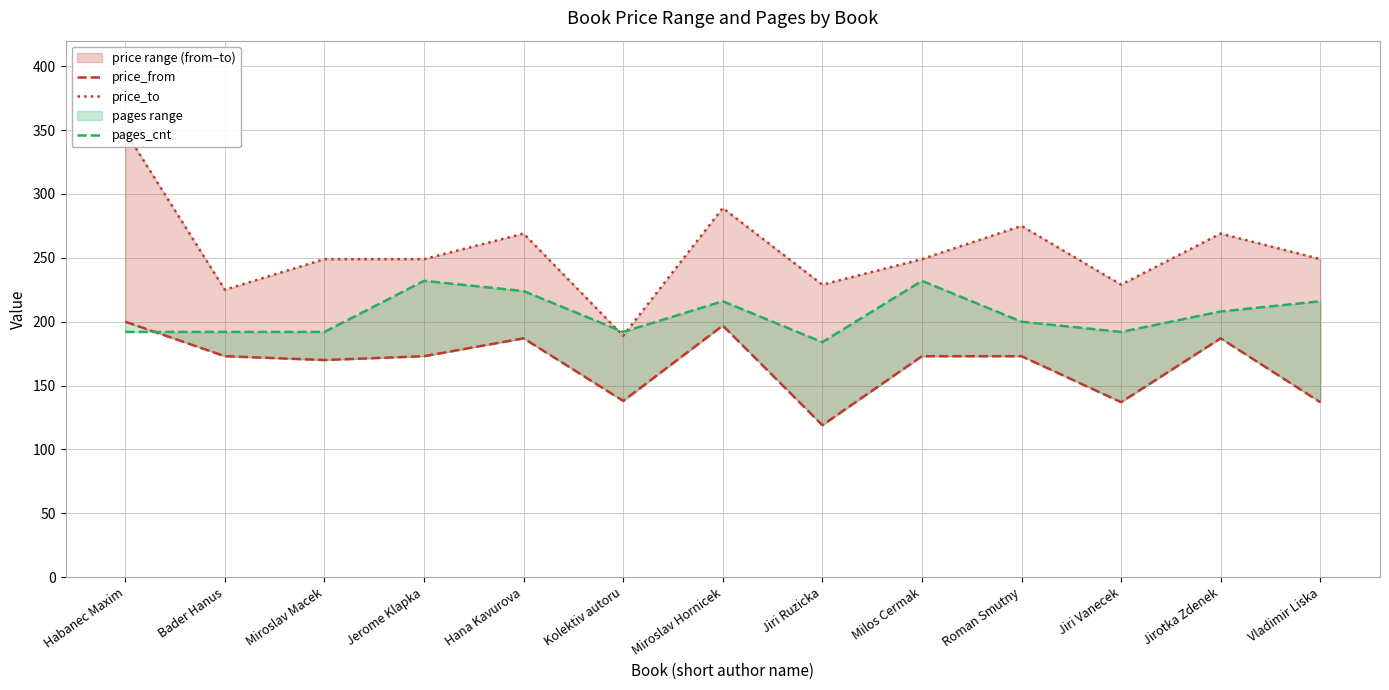

Which category has the highest value in the price_from series?

Habanec Maxim